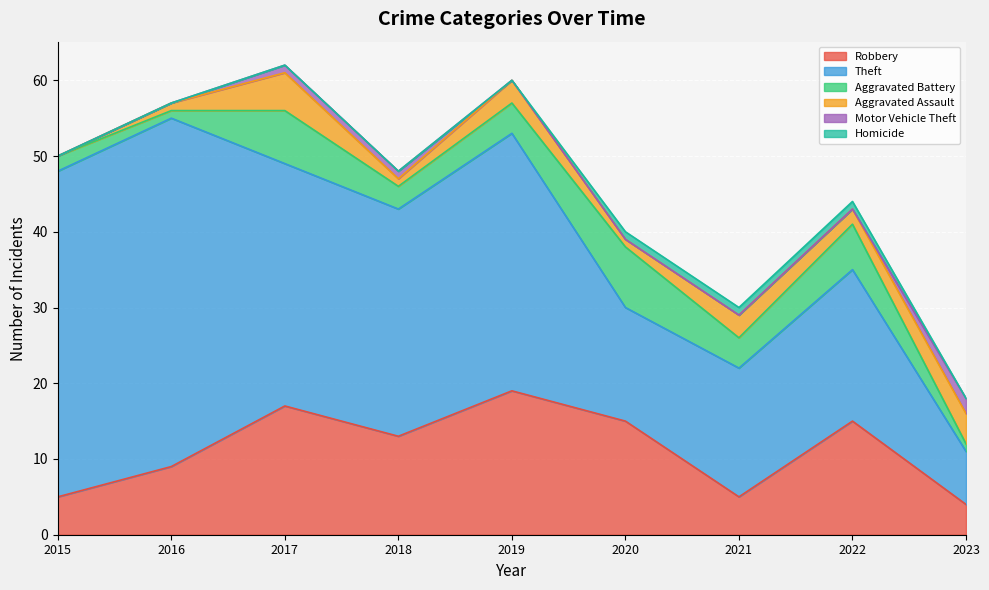

In Aggravated Assault, how many points are higher than both neighbors (excluding endpoints)?

3